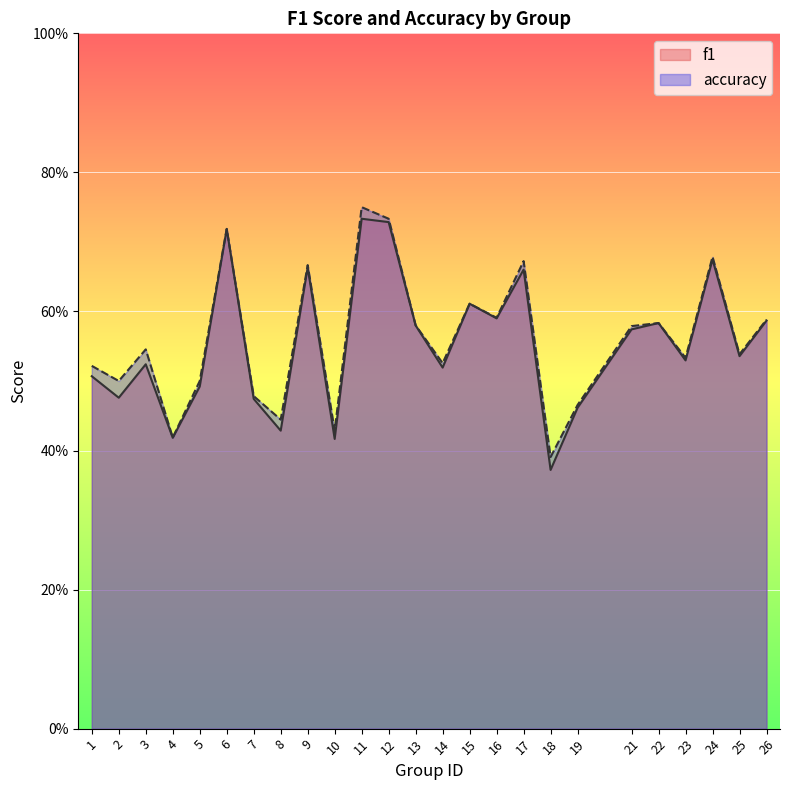

What is the value of the accuracy point at the 21st from the left?

0.6